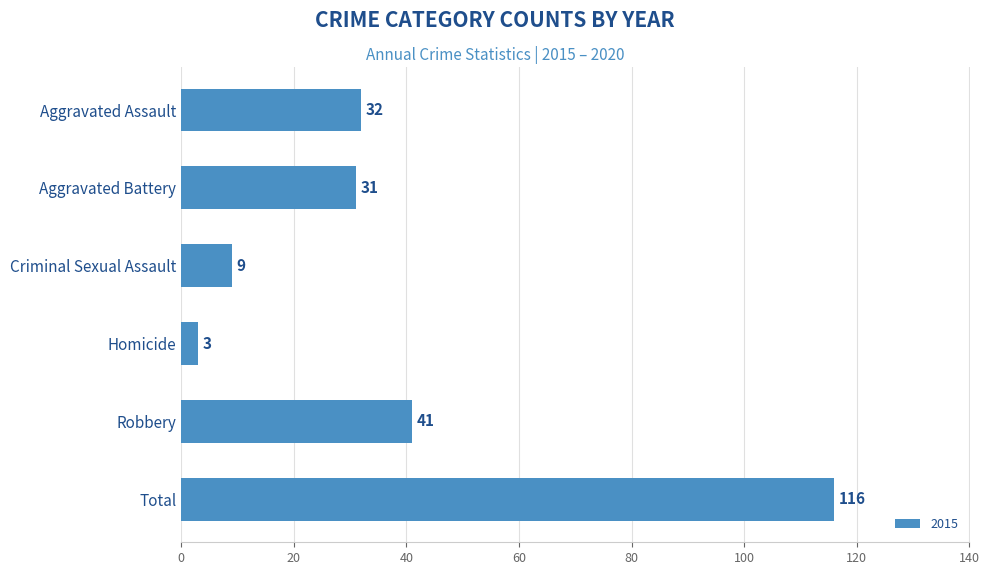

Count the number of data series in this chart.

1